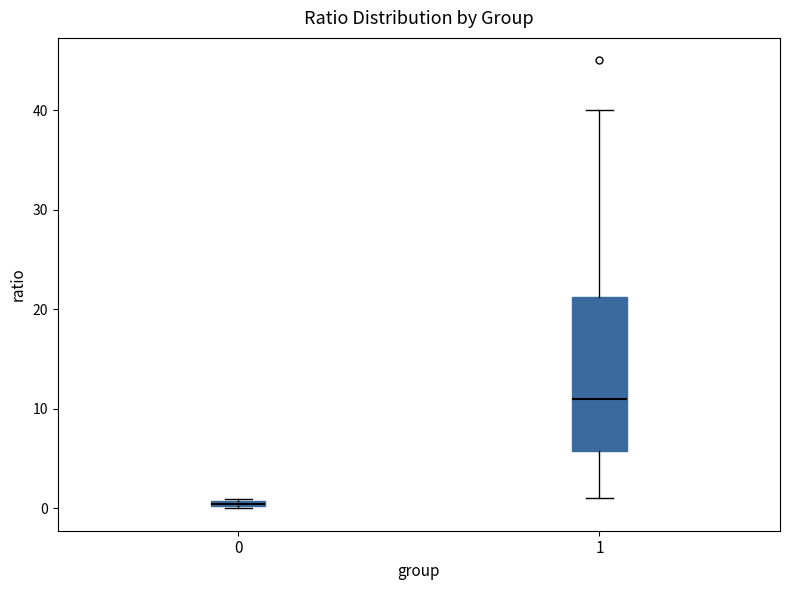

Which box is the tallest, from its lower edge to its upper edge?

1